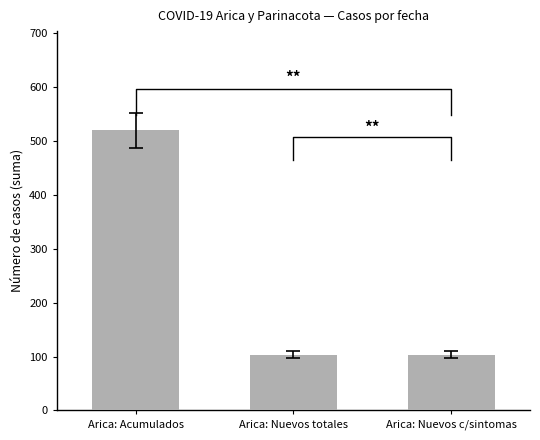

Reading left to right, transcribe all the data shown in this chart.

Arica: Acumulados=520	Arica: Nuevos totales=103	Arica: Nuevos c/sintomas=103